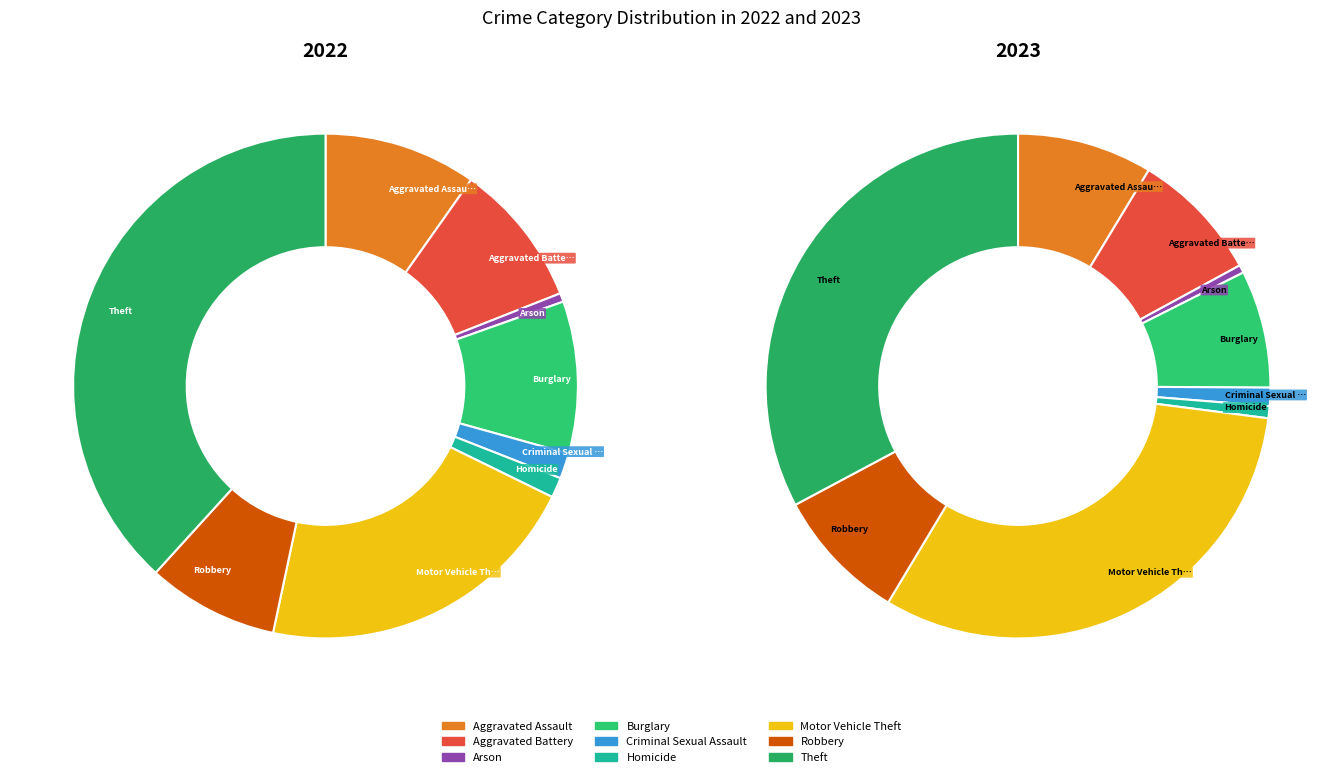

Does Criminal Sexual Assault represent more than half of the total?

No